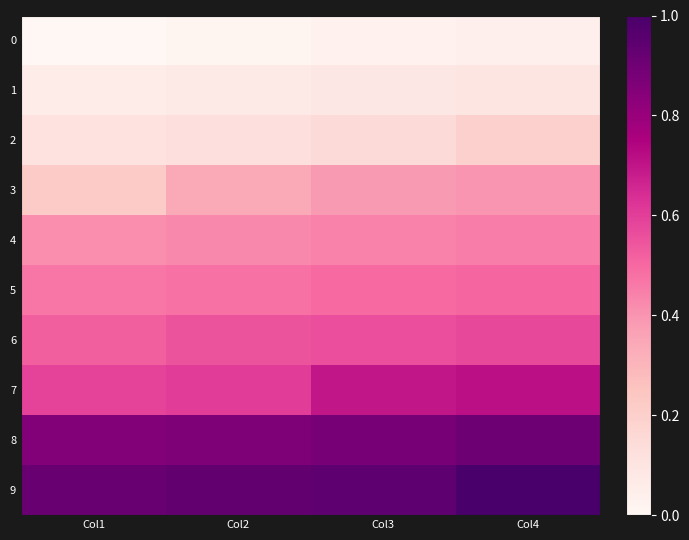

What is the maximum value shown in the chart?

1.0